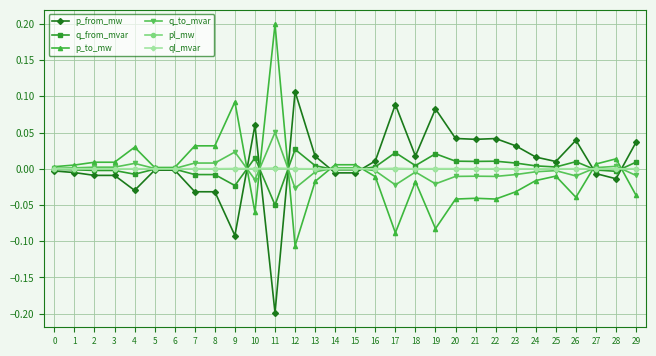

True or false: pl_mw has more than 1 interior local peaks.

True